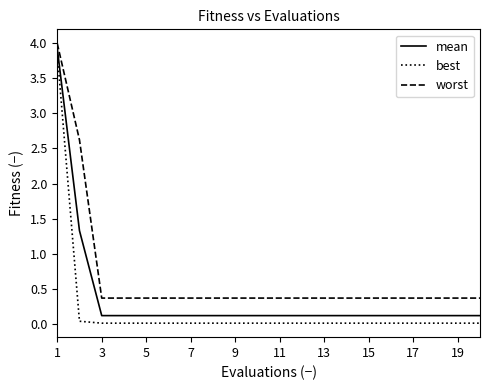

True or false: worst and mean intersect in this chart.

False